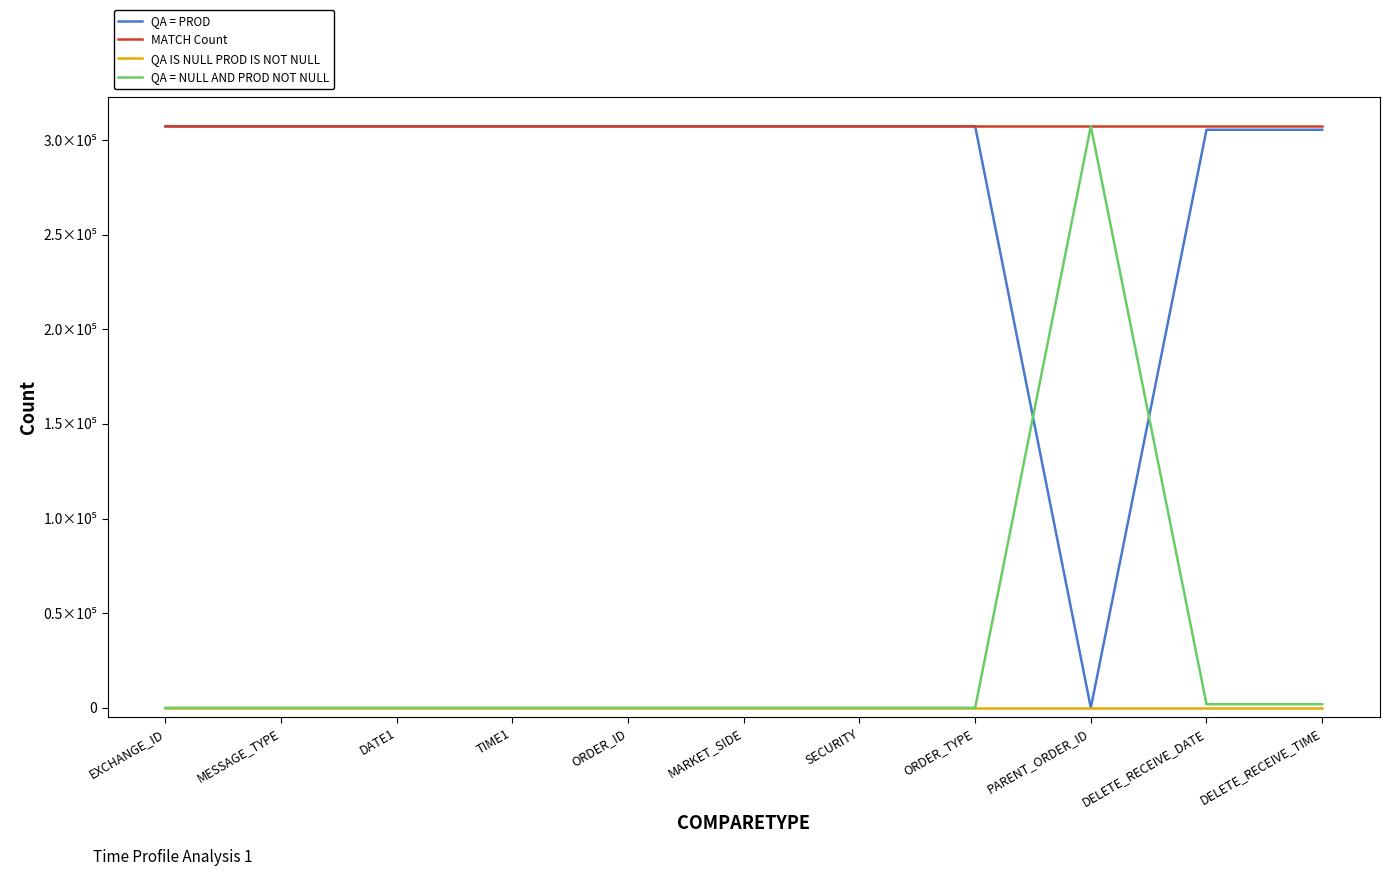

What are all the series names shown in the legend?

QA = PROD, MATCH Count, QA IS NULL PROD IS NOT NULL, QA = NULL AND PROD NOT NULL